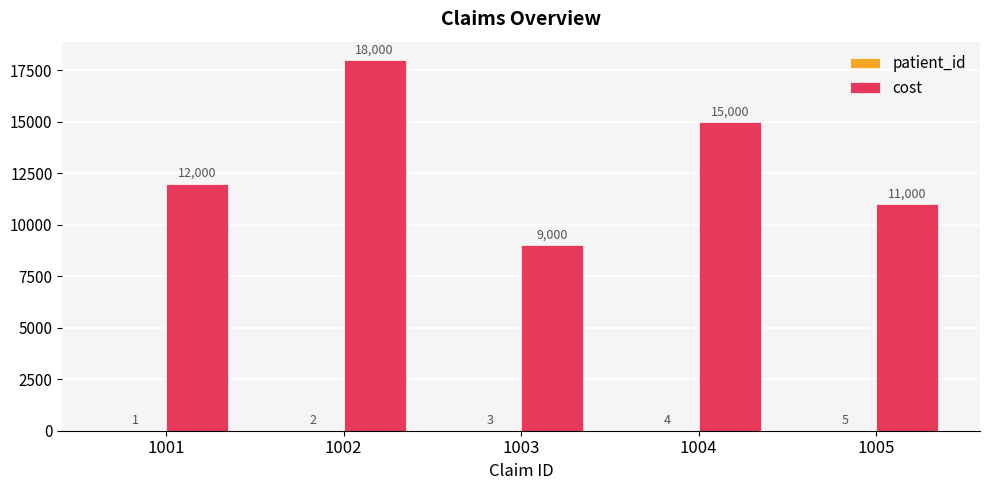

Where is cost nearest to the value 13500?

1001